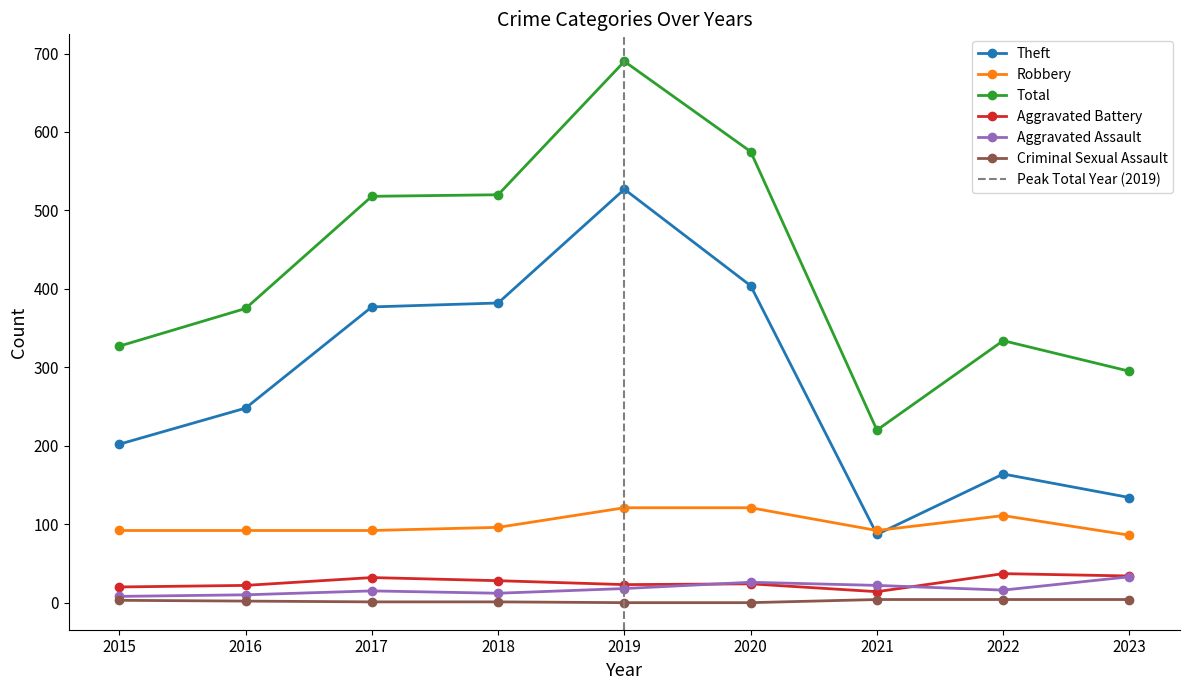

Which series has the widest spread of values?

Total